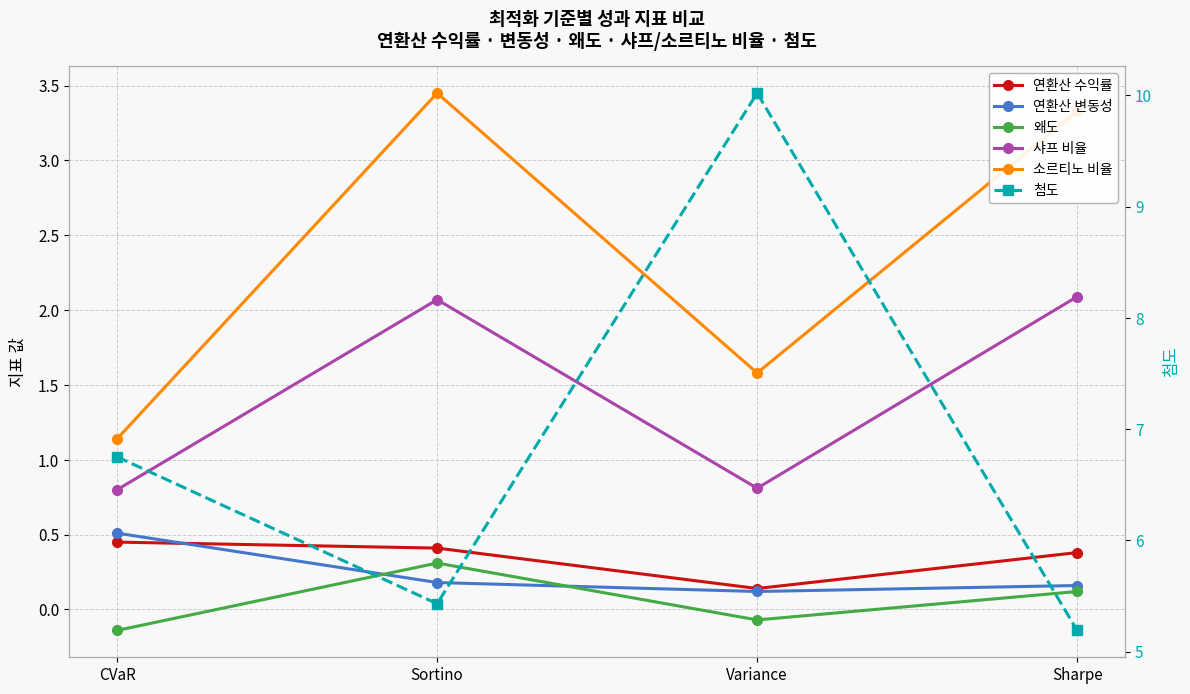

The value of 샤프 비율 at Sharpe is 2.1. True or false?

True